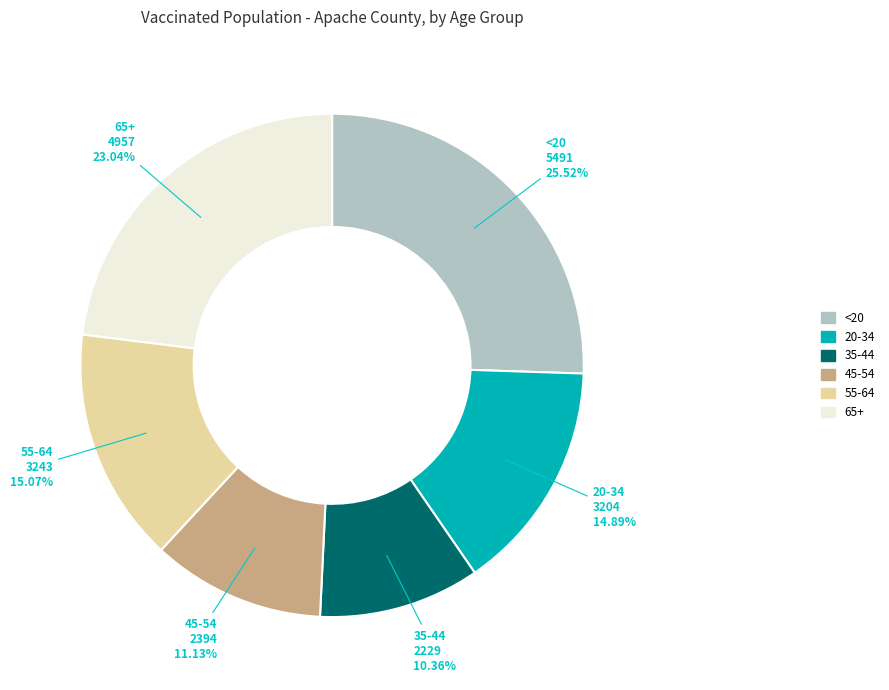

To the nearest percent, what portion does 45-54 represent?

11%